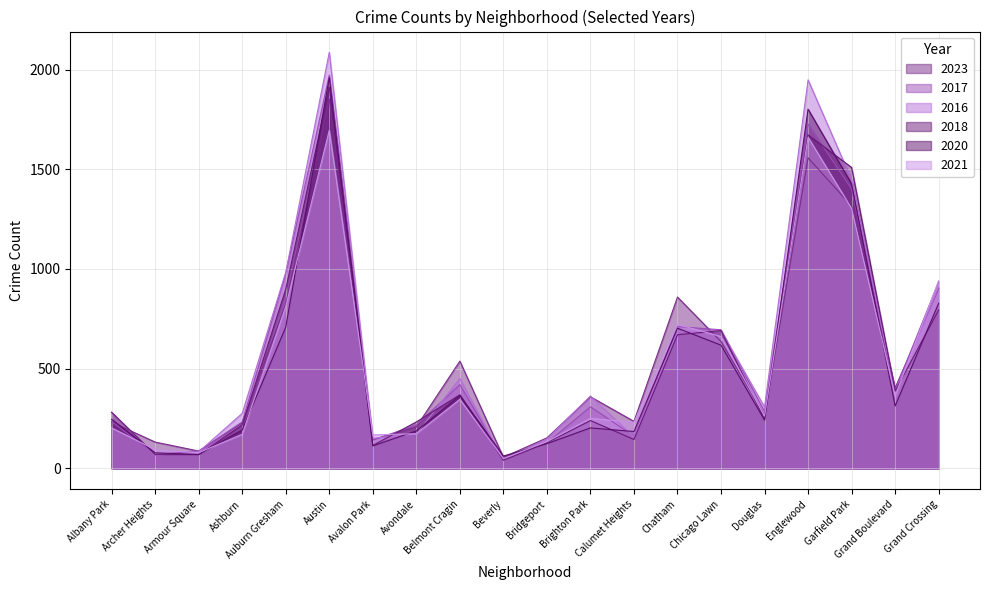

What is the label of the 4th point from the right?

Englewood